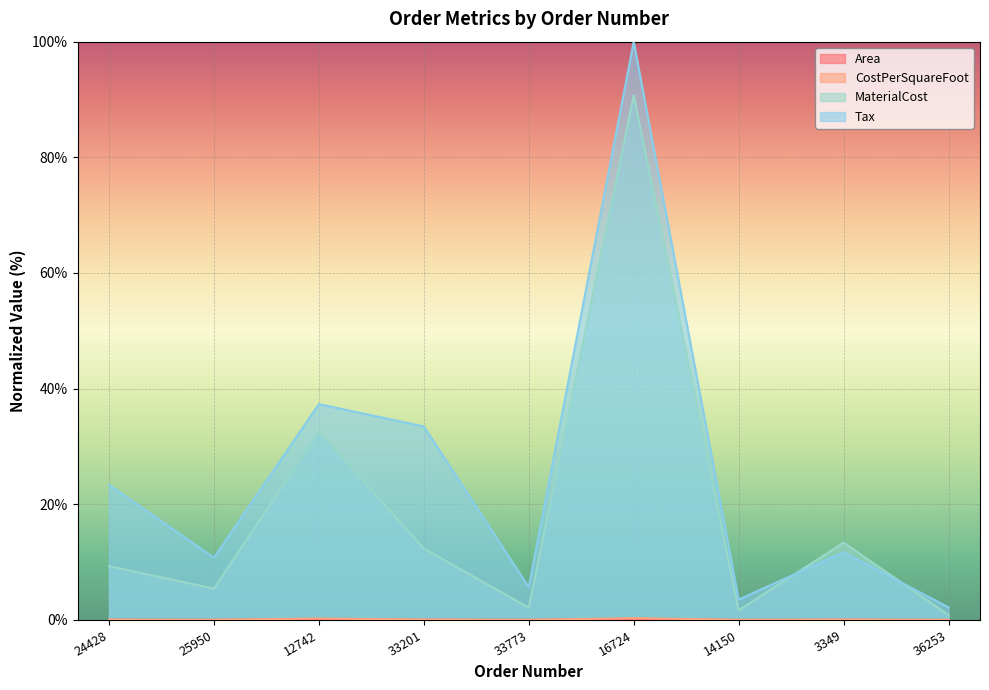

What is the label of the 1st point from the right?

36253